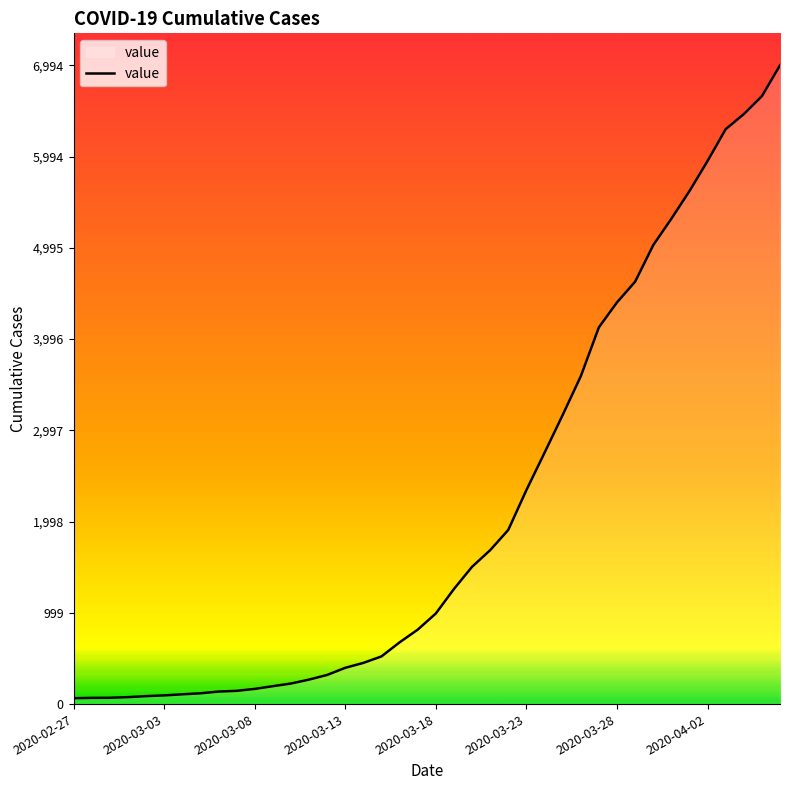

What is the maximum value shown in the chart?

6994